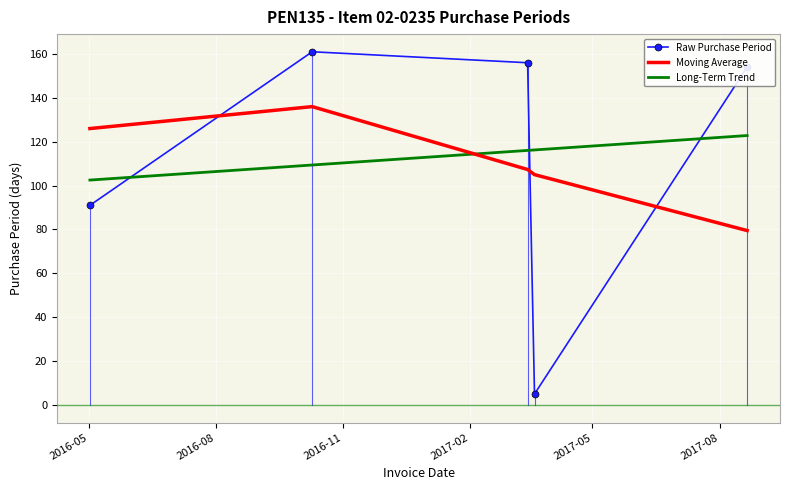

What is the difference between the maximum and second lowest values in the Long-Term Trend series?

13.4